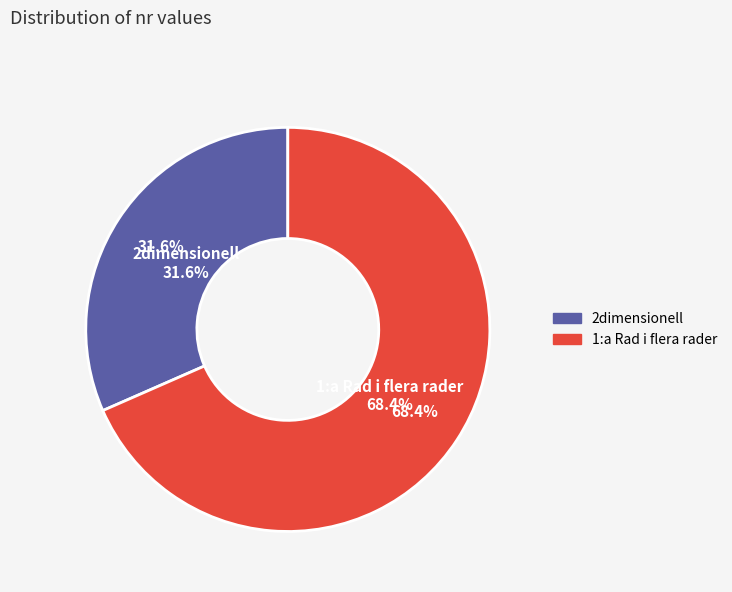

To the nearest percent, what is the average slice percentage?

50%